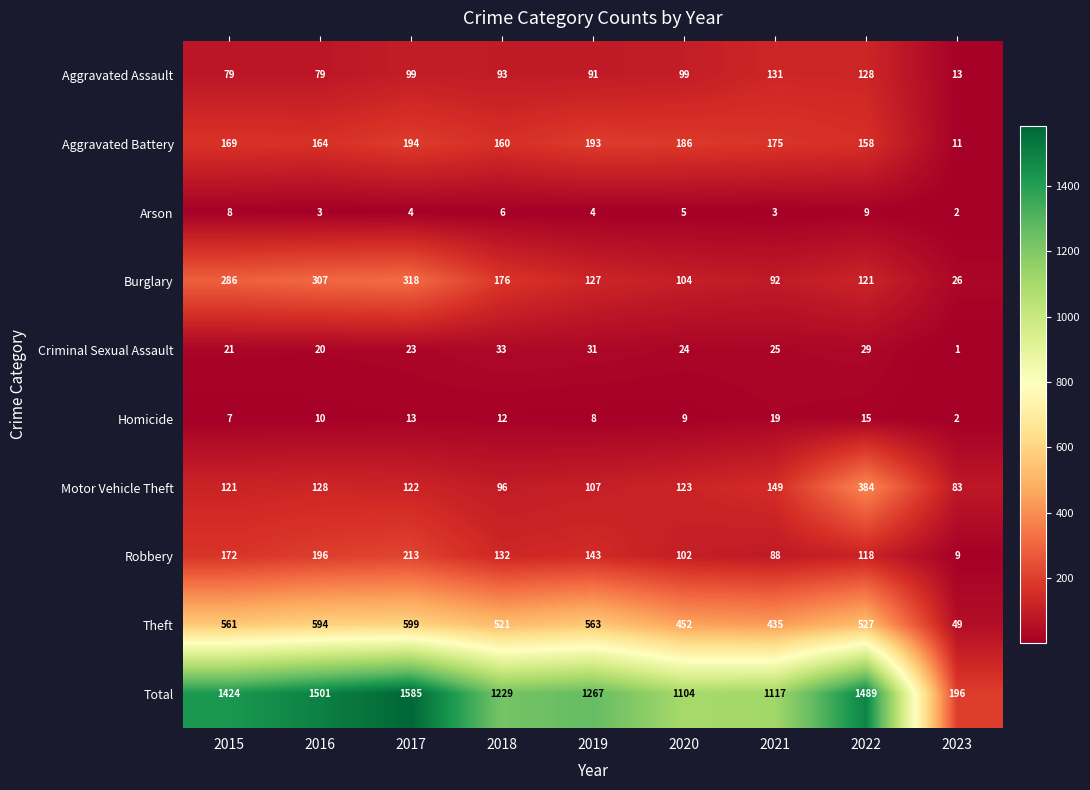

The value of Robbery at 2019 is 46. True or false?

False